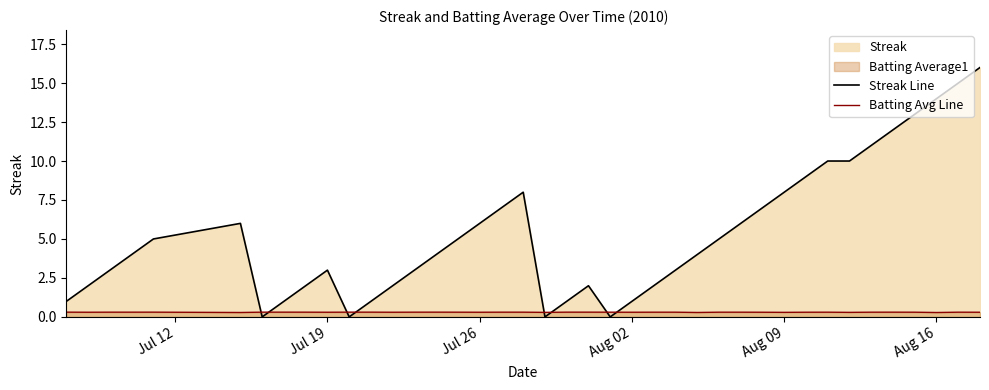

What is the difference between the second highest and minimum values in the Streak Line series?

15.0